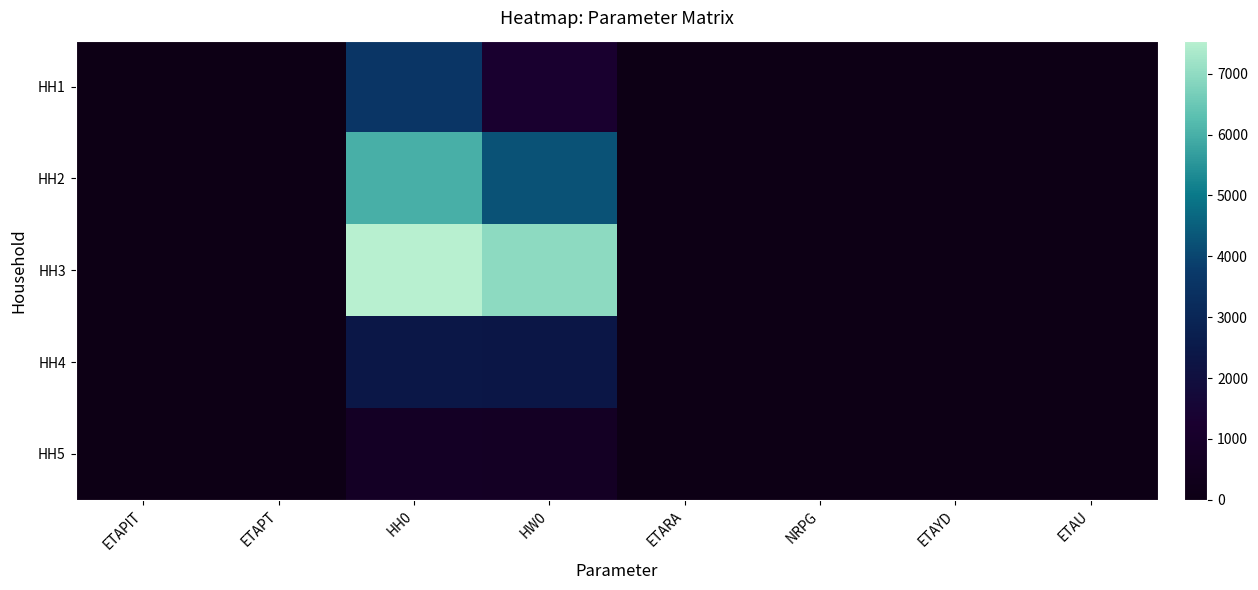

Between ETAYD and ETARA, which is larger?

ETARA